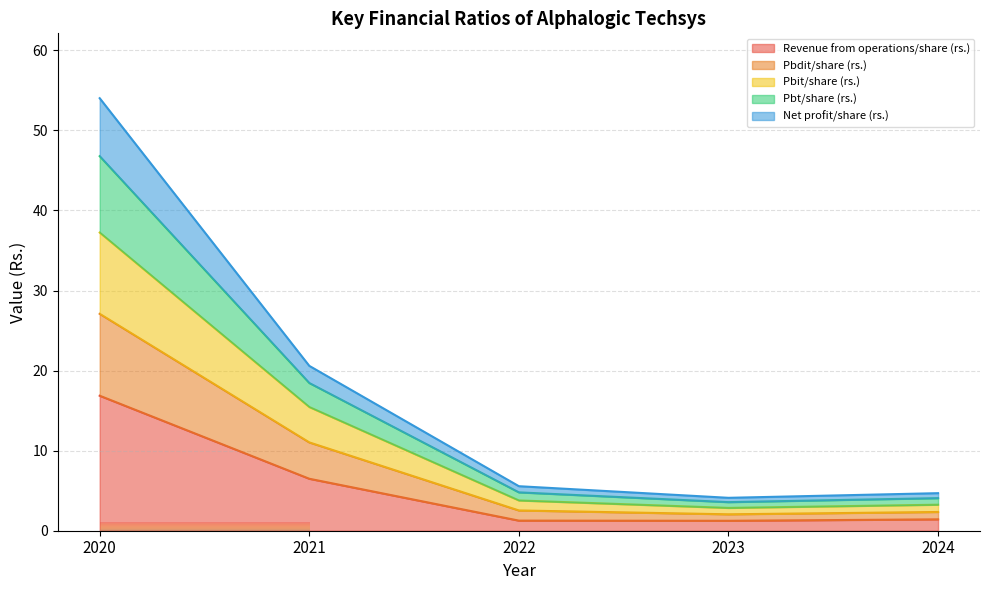

What is the average value of the Revenue from operations/share (rs.) series?

5.5